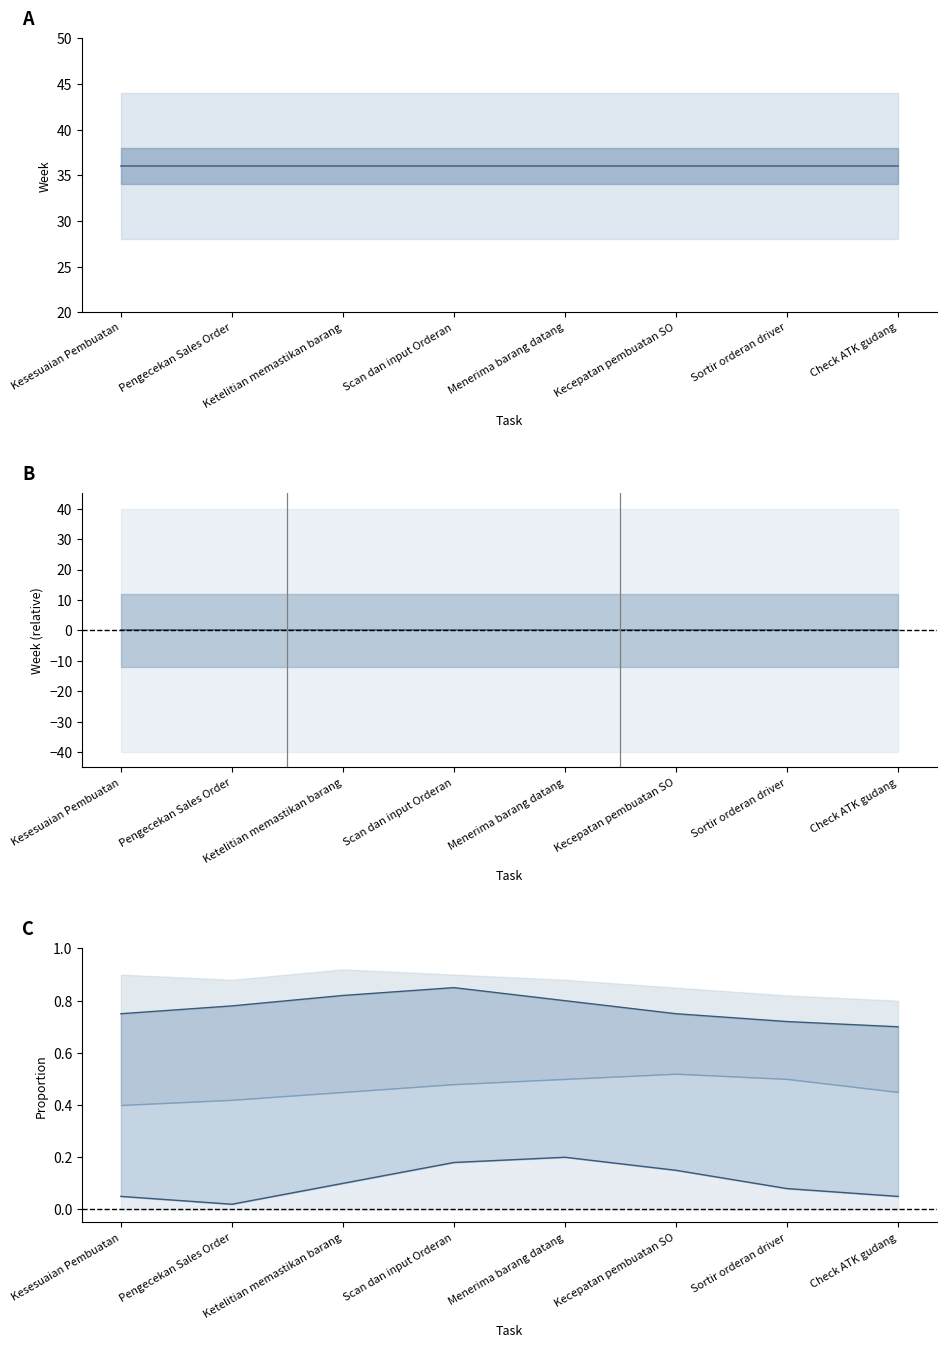

At which category is the sum across all series the highest?

Kesesuaian Pembuatan